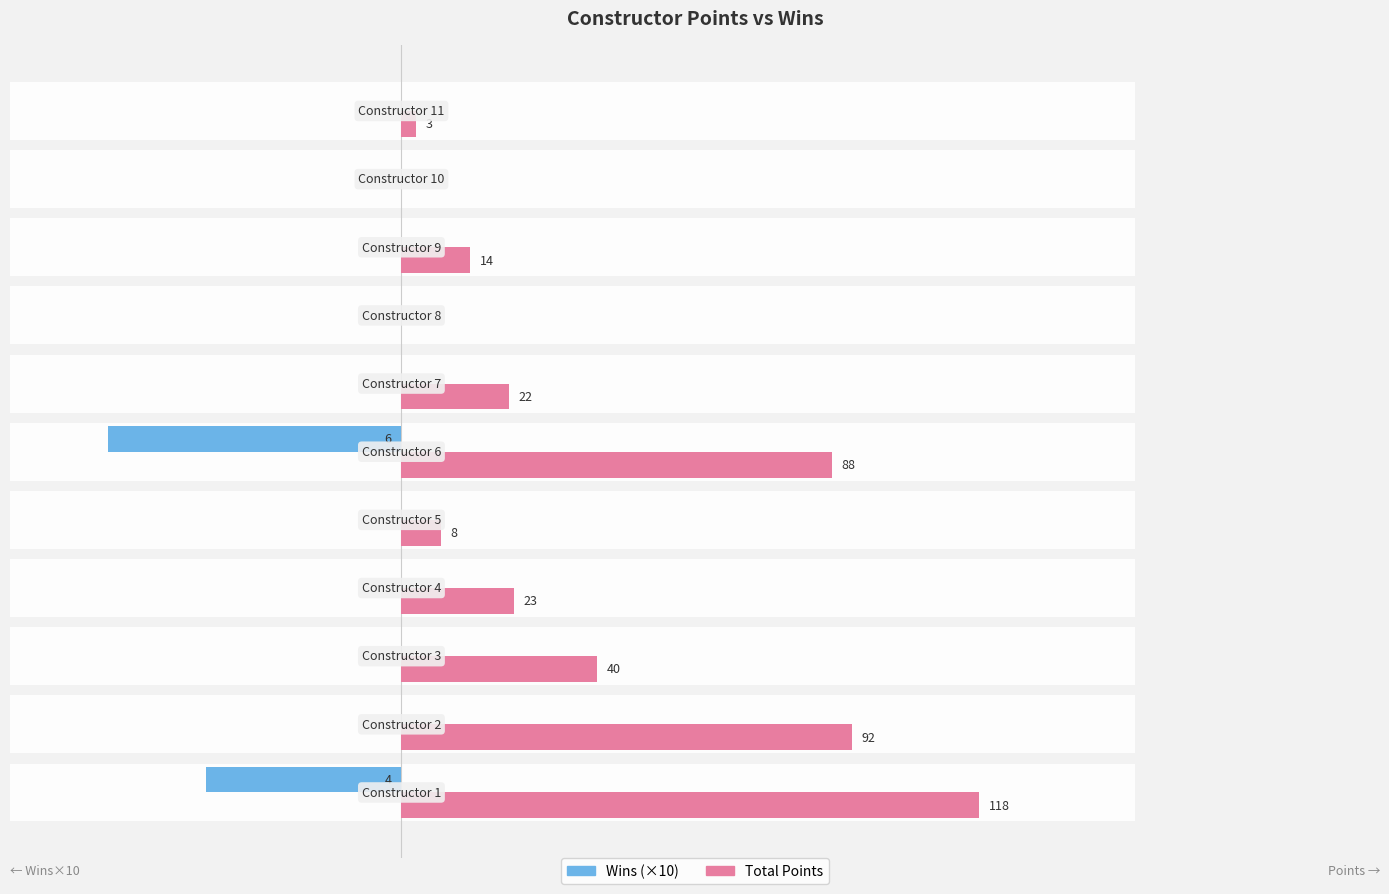

The value of Total Points at −100 is 190. True or false?

False